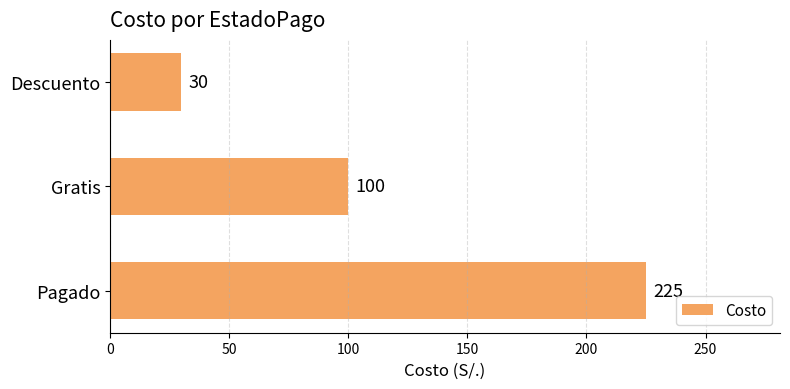

The chart shows a value of 30 at Descuento. True or false?

True